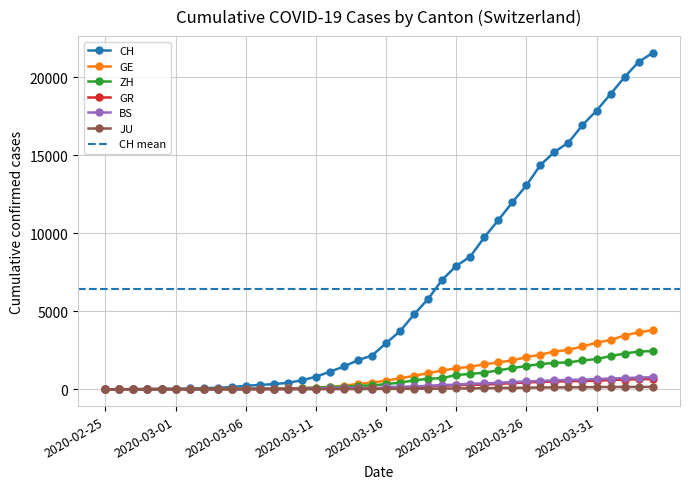

What is the total value across all series at 2020-04-02?

27224